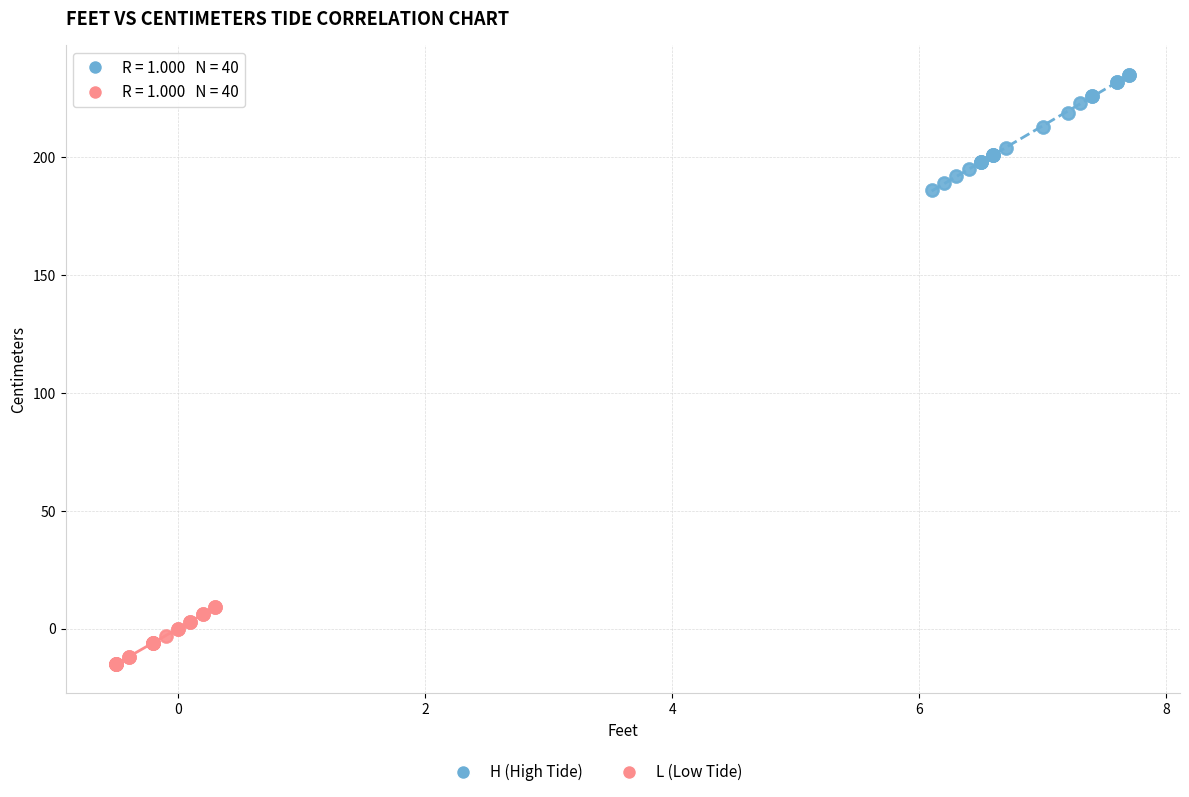

Which series contains the lowest Y value?

L (Low Tide)